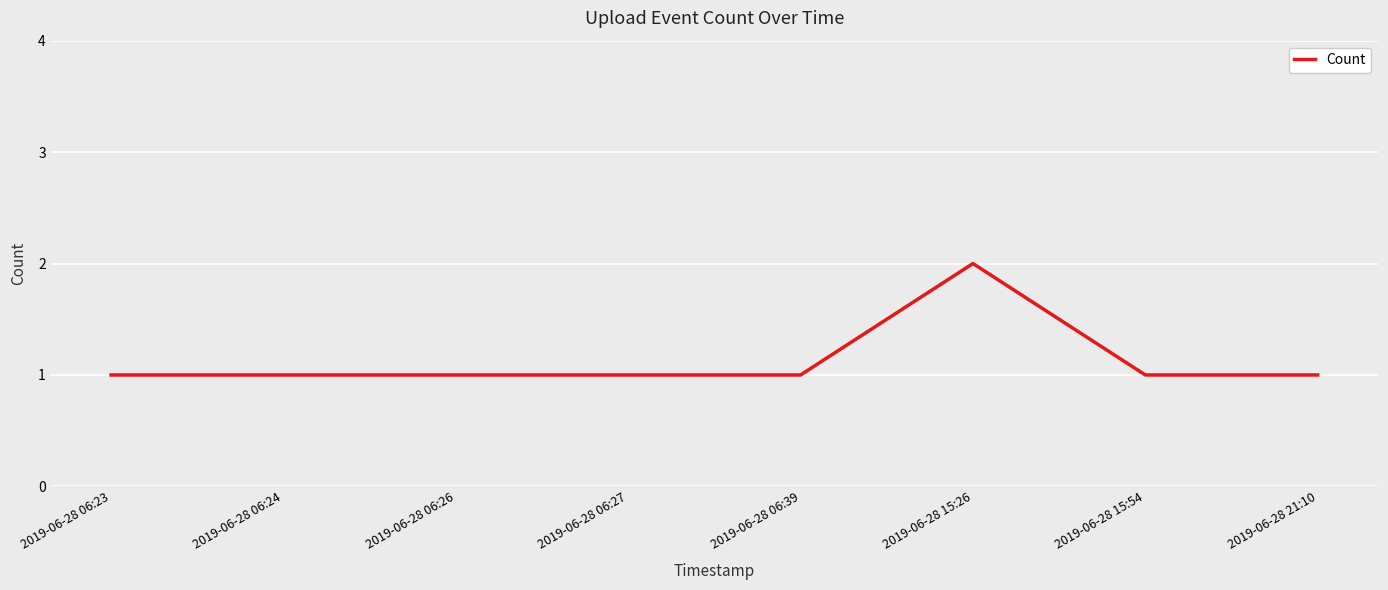

True or false: the data shows 2 at 2019-06-28 06:24.

False